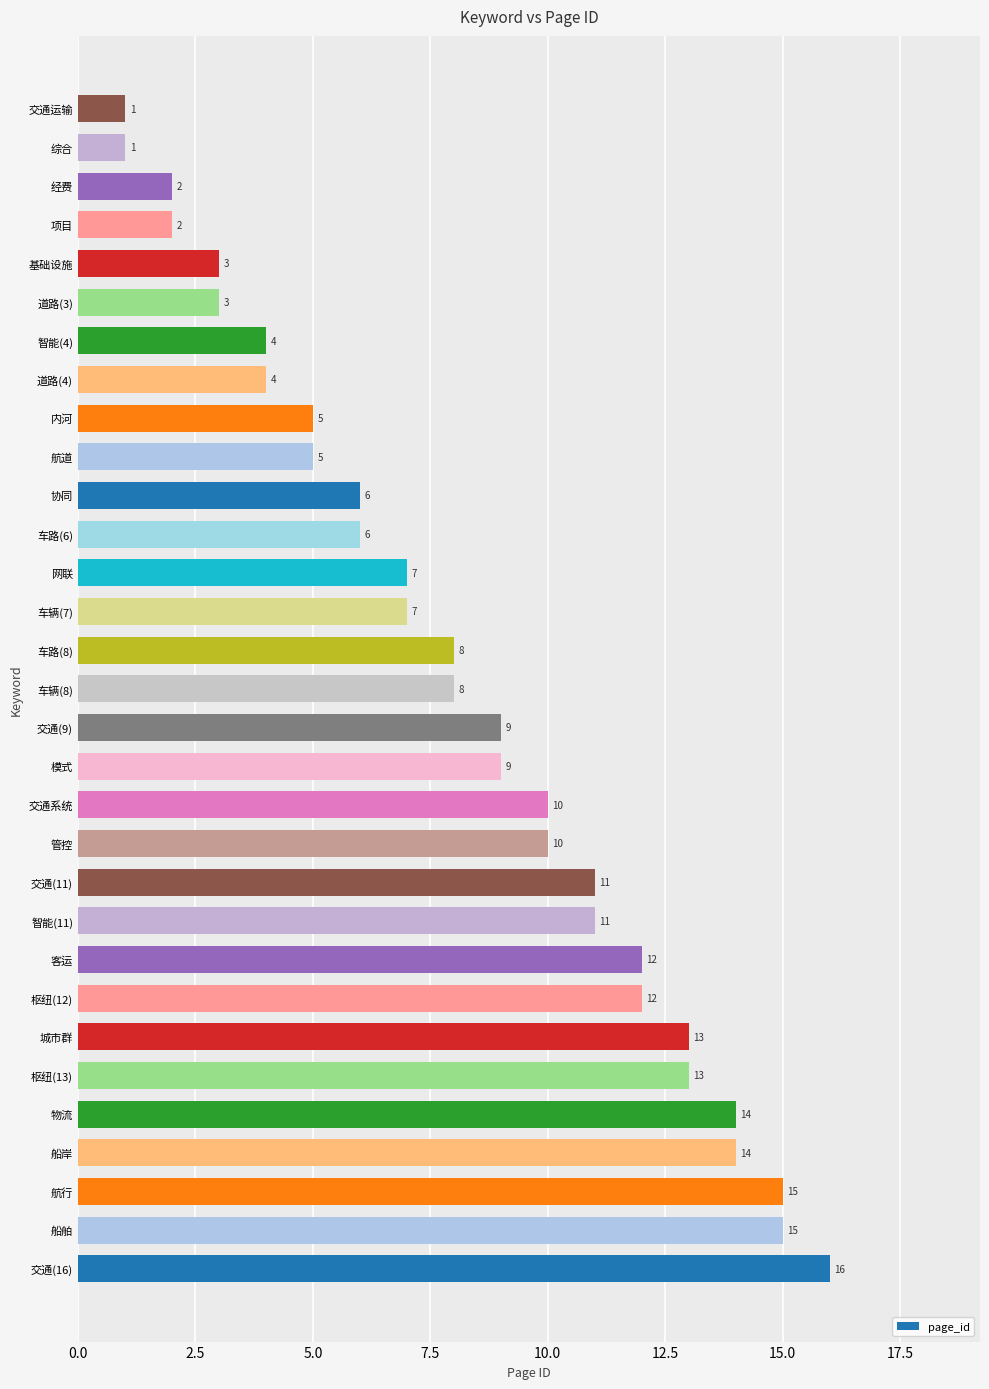

Approximately how many times larger is the value at 交通系统 compared to 交通(9)?

1.1